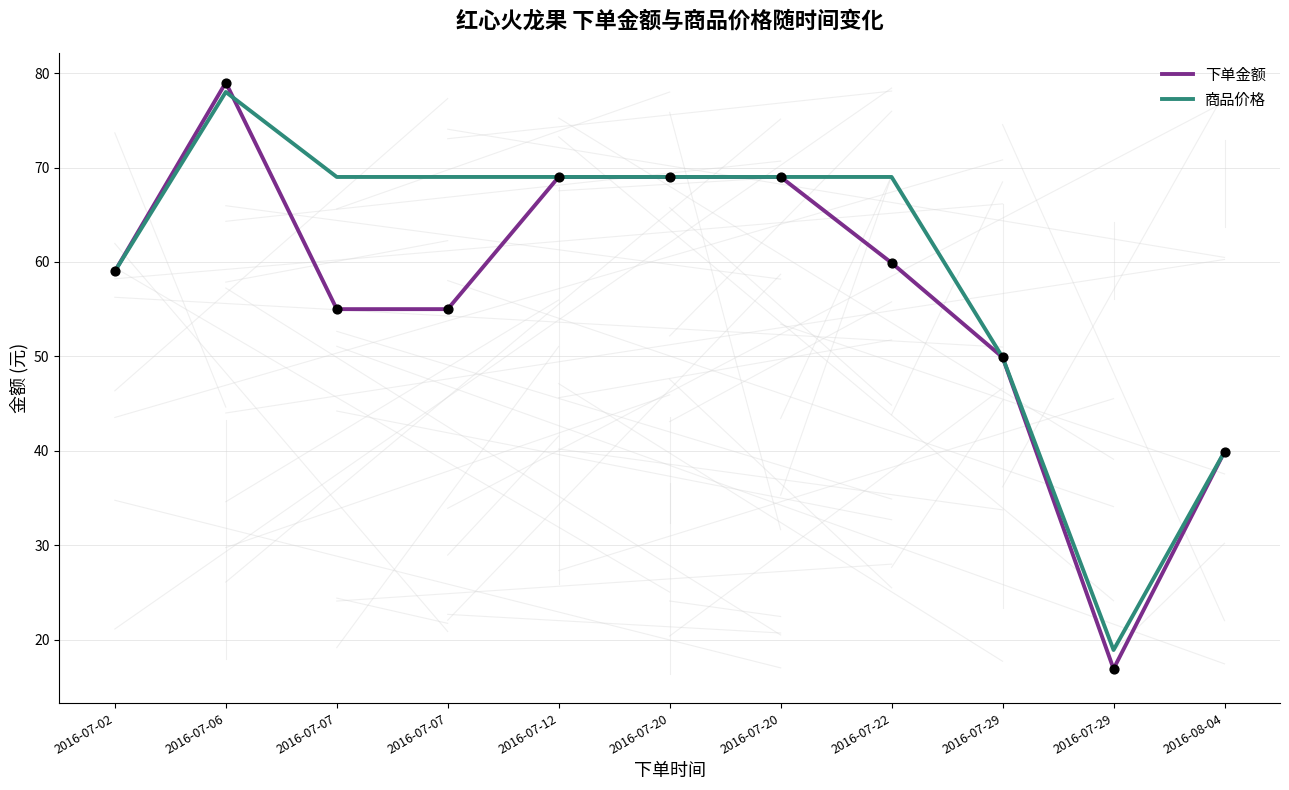

Is the value of 商品价格 at 2016-07-20 greater than the value of 下单金额 at 2016-07-07?

Yes